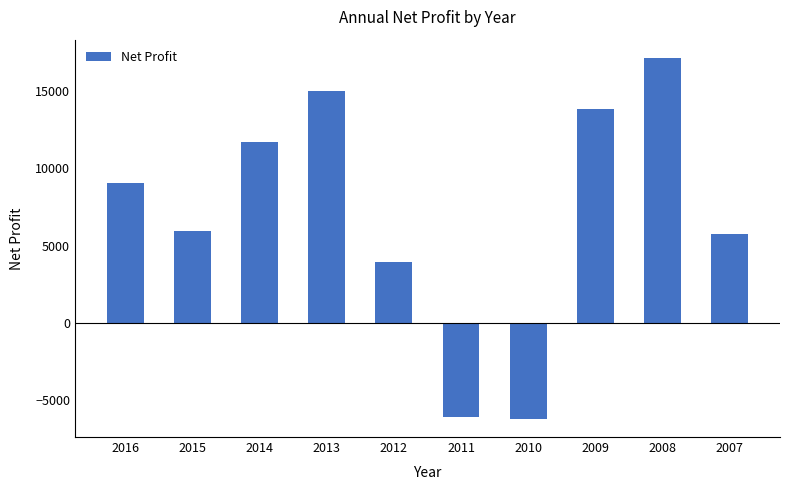

How many distinct data groups are displayed?

1